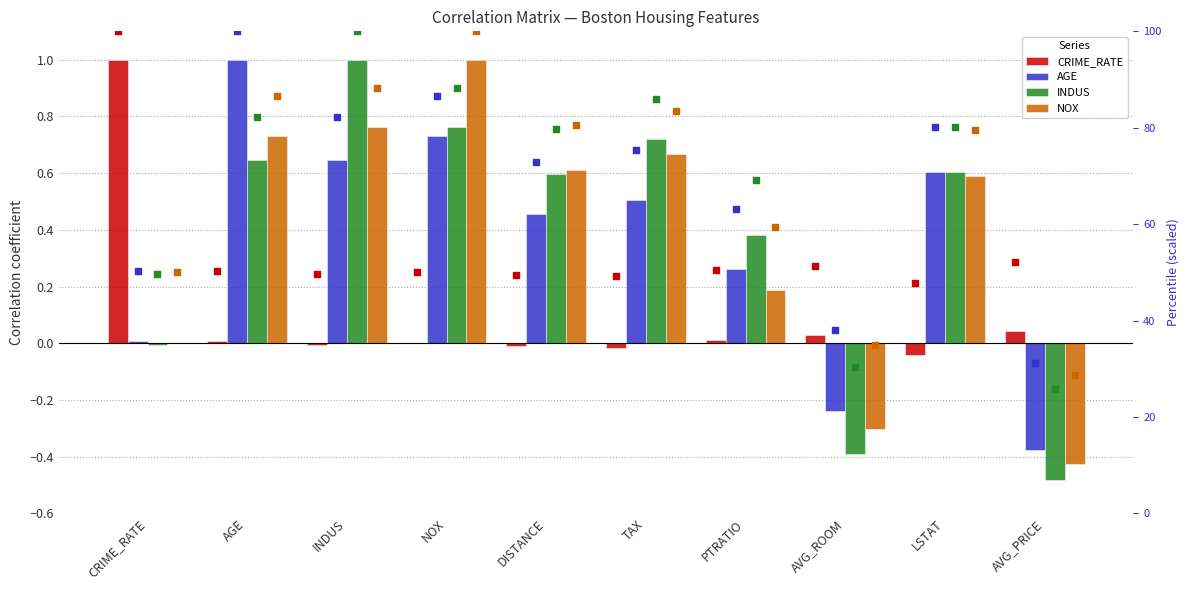

Which series reaches the maximum Y coordinate?

AGE